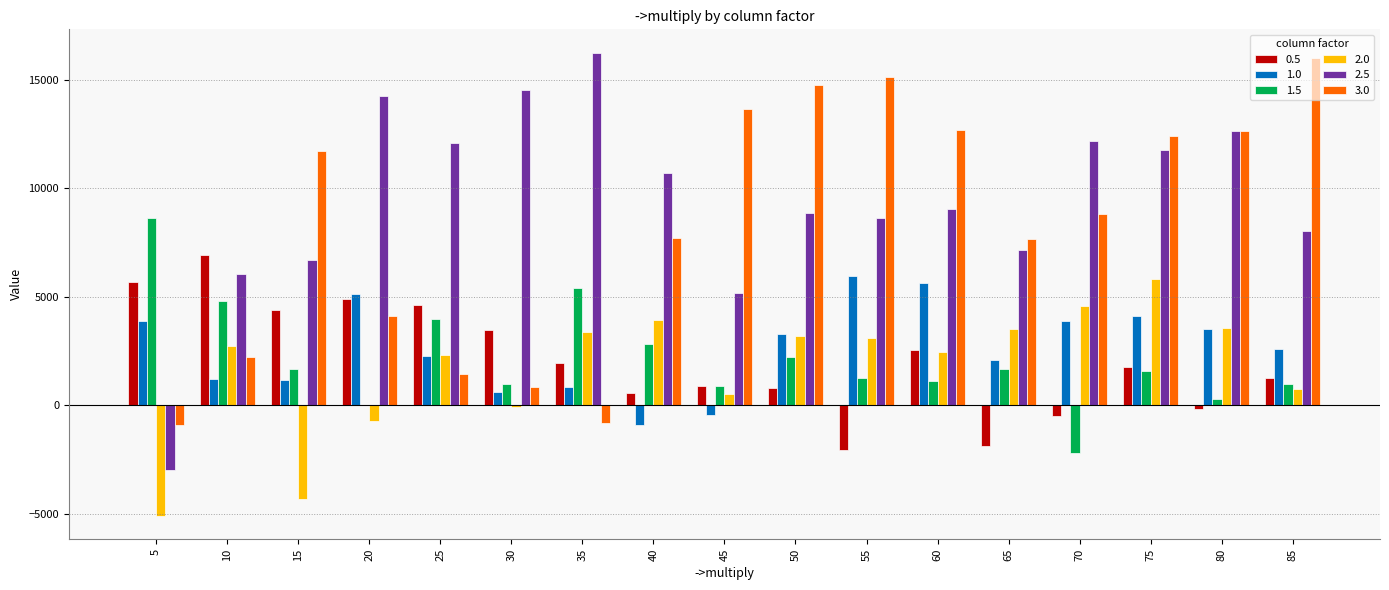

What are all the series names shown in the legend?

0.5, 1.0, 1.5, 2.0, 2.5, 3.0